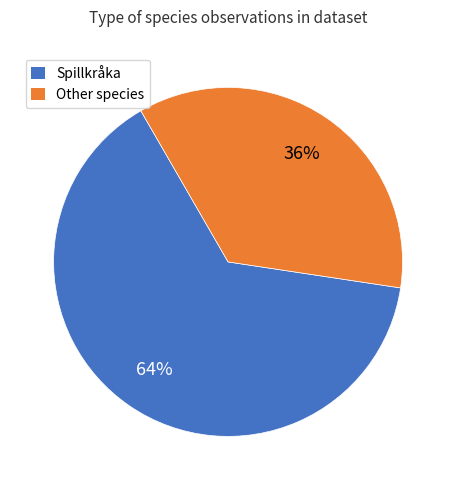

How many segments does this pie chart have?

2